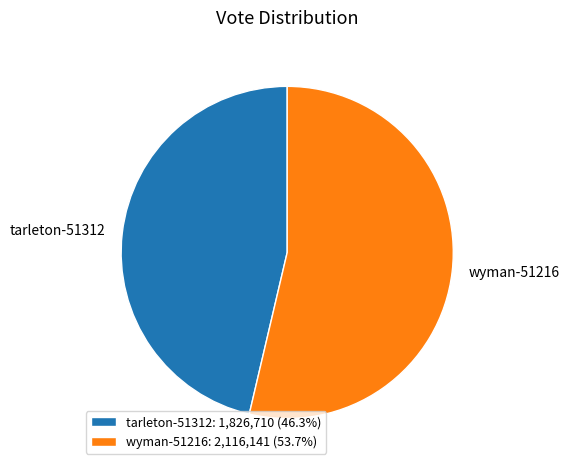

What is the smallest slice in the pie chart?

tarleton-51312